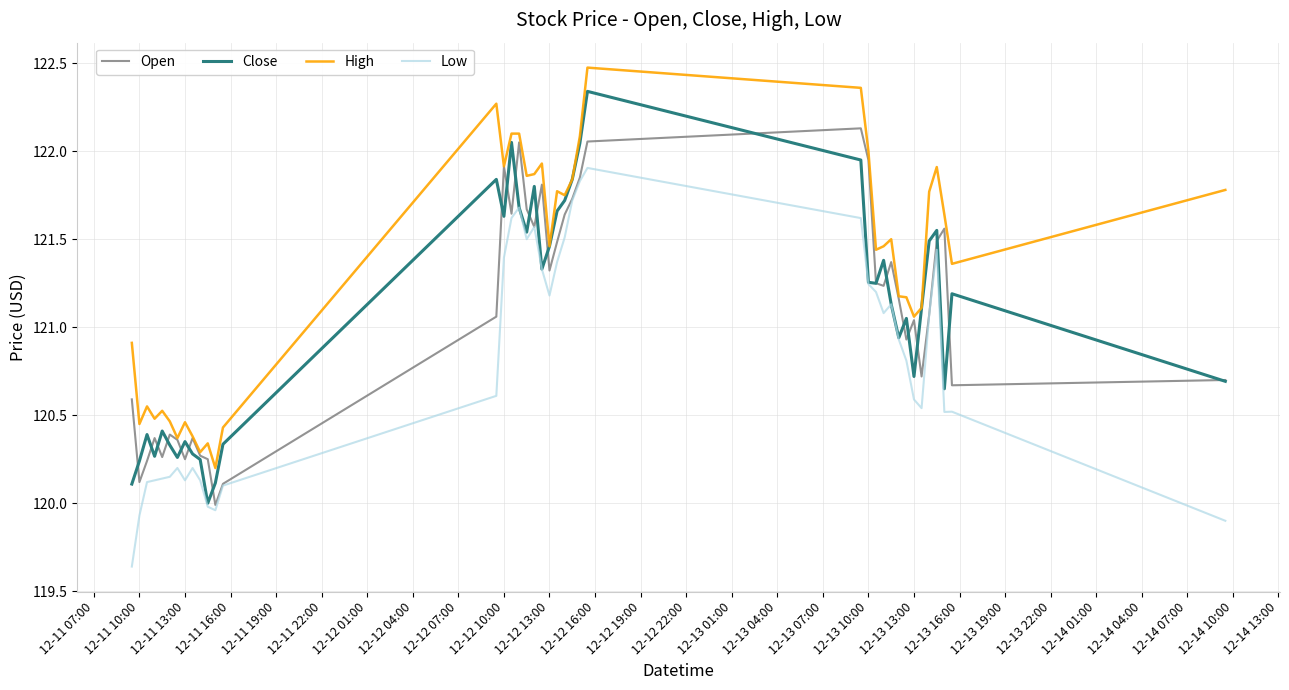

Does the chart display data point markers on the line(s)?

No